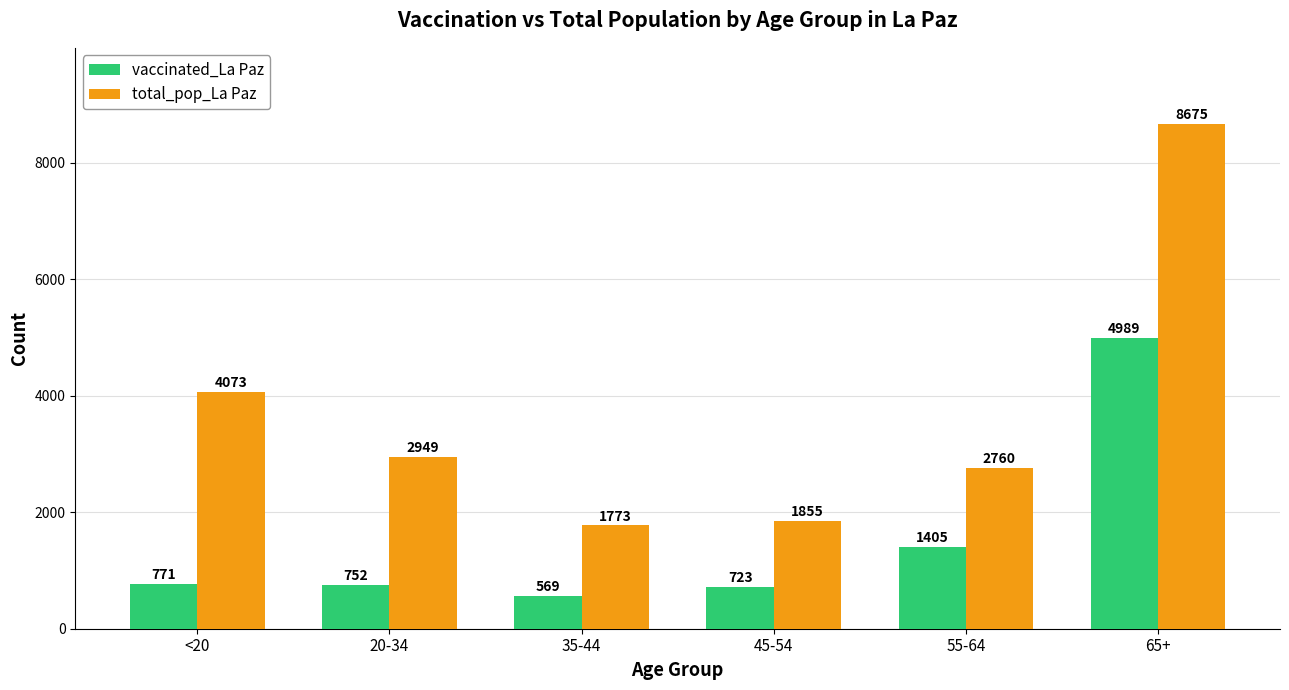

How many data points does each series have?

6